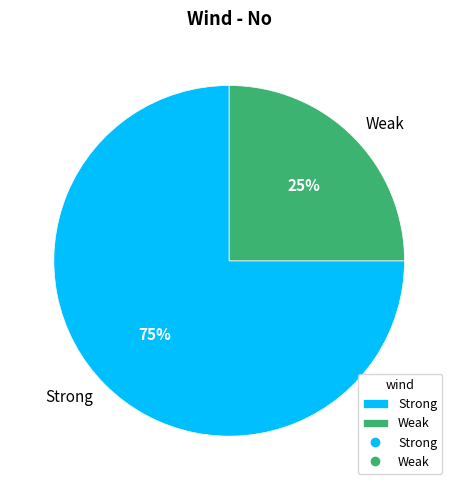

How many slices are in this pie chart?

2